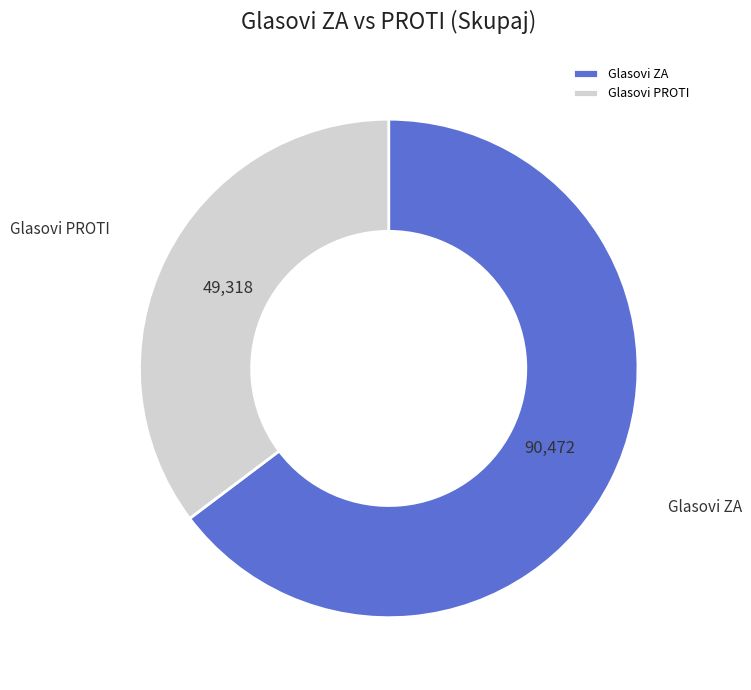

The Glasovi ZA slice represents 58% of the pie. True or false?

False